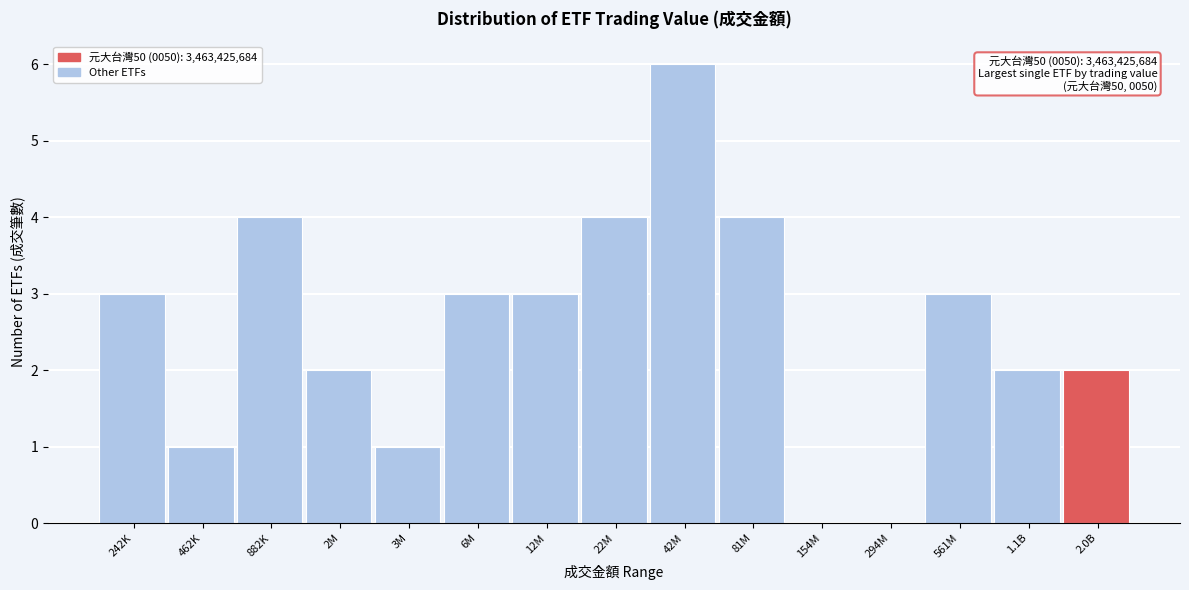

Reading left to right, list all the values displayed in this chart.

242K=3	462K=1	882K=4	2M=2	3M=1	6M=3	12M=3	22M=4	42M=6	81M=4	154M=0	294M=0	561M=3	1.1B=2	2.0B=2